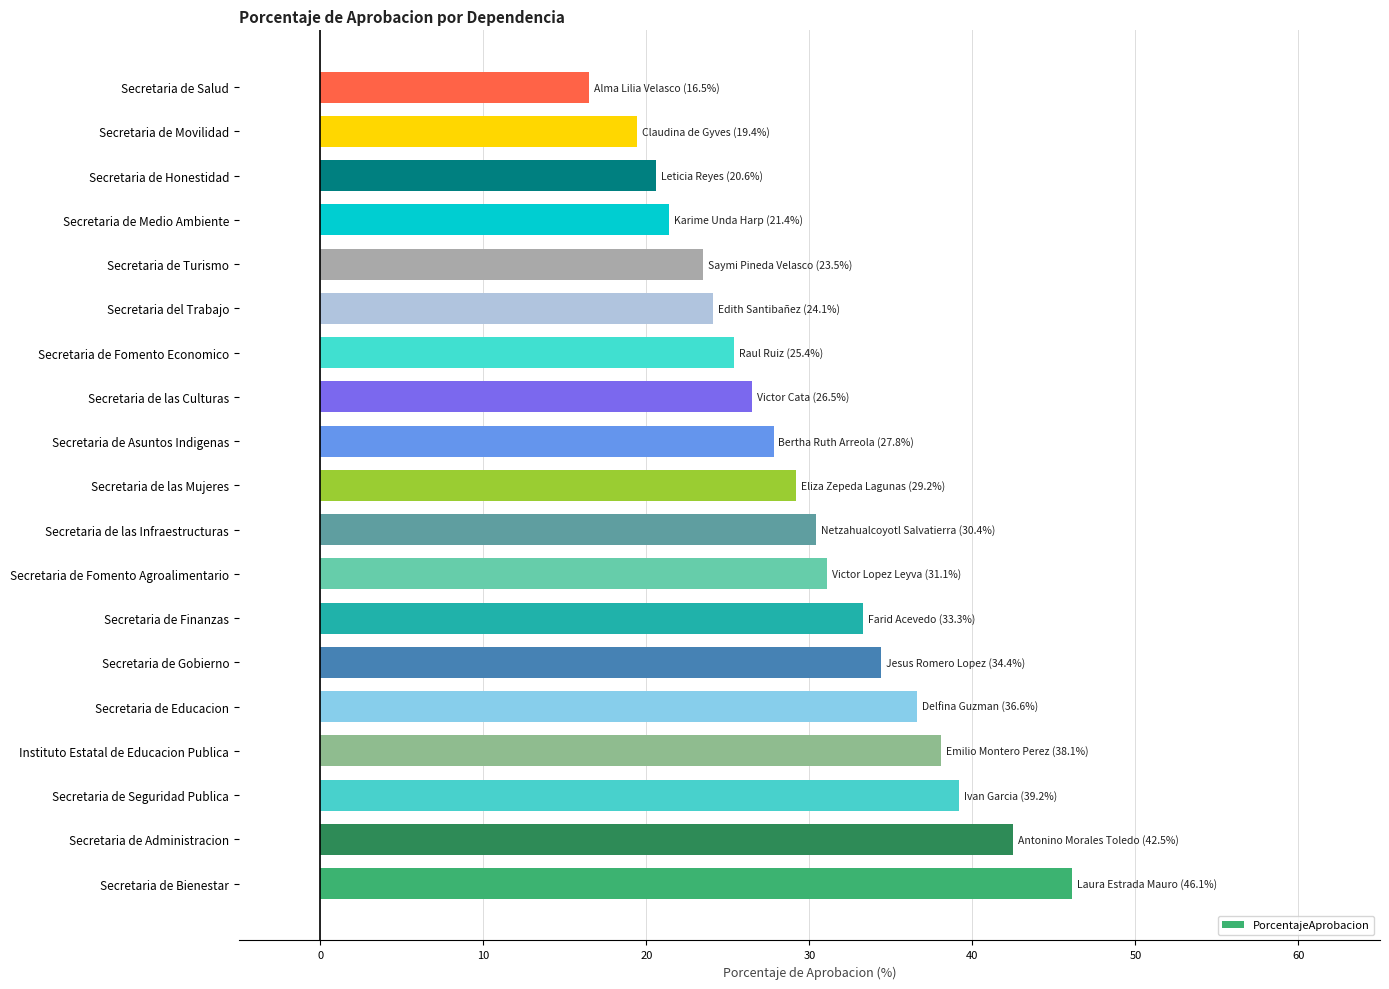

What is the difference between the maximum and minimum values?

29.6